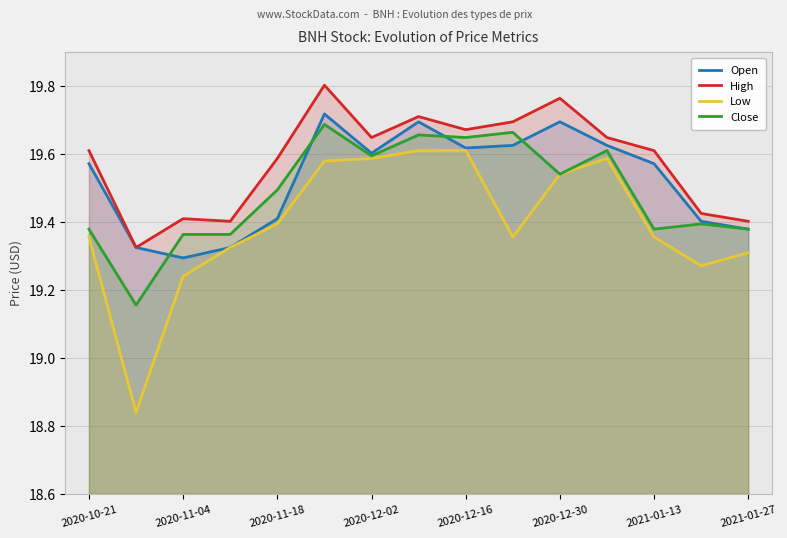

Count the Open values in the range 19 to 20.

15